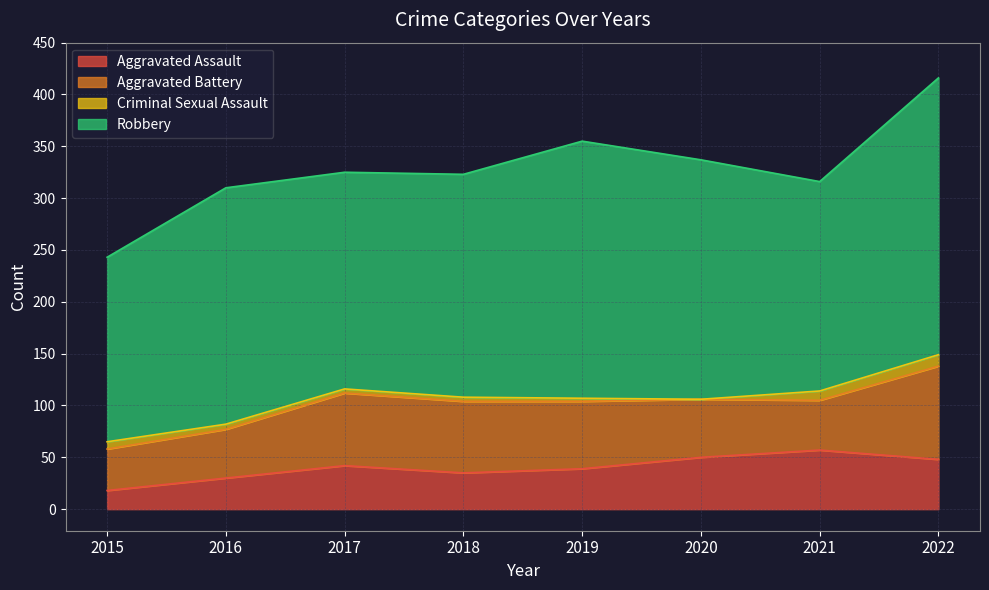

Is the value of Robbery at 2016 greater than the value of Criminal Sexual Assault at 2015?

Yes